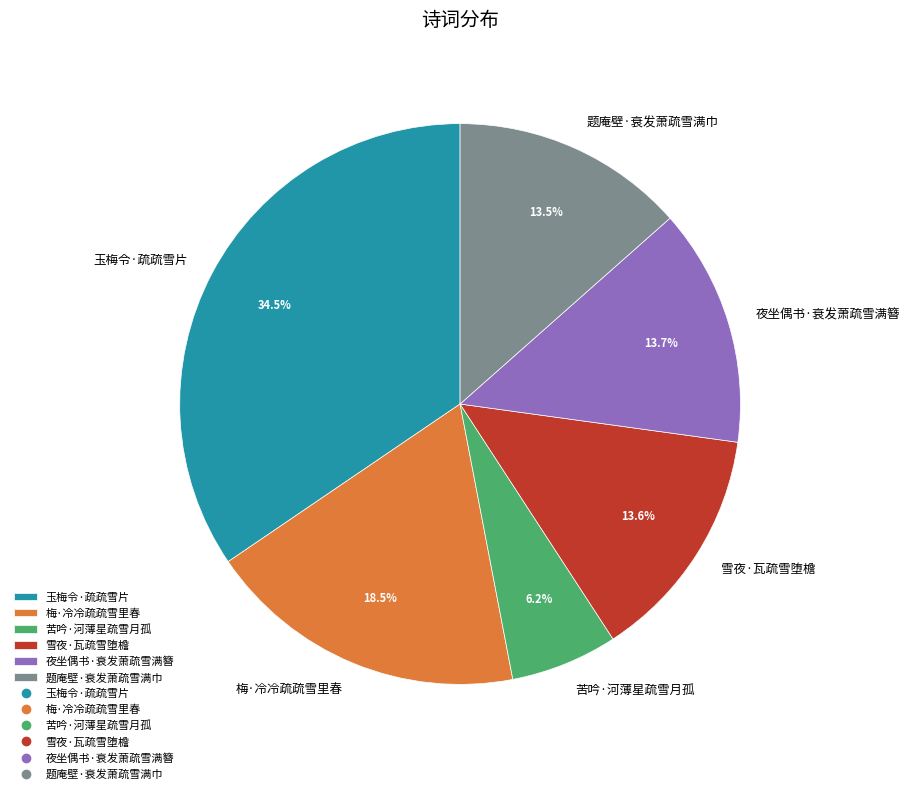

How much of the chart is everything except 玉梅令·疏疏雪片?

65.5%